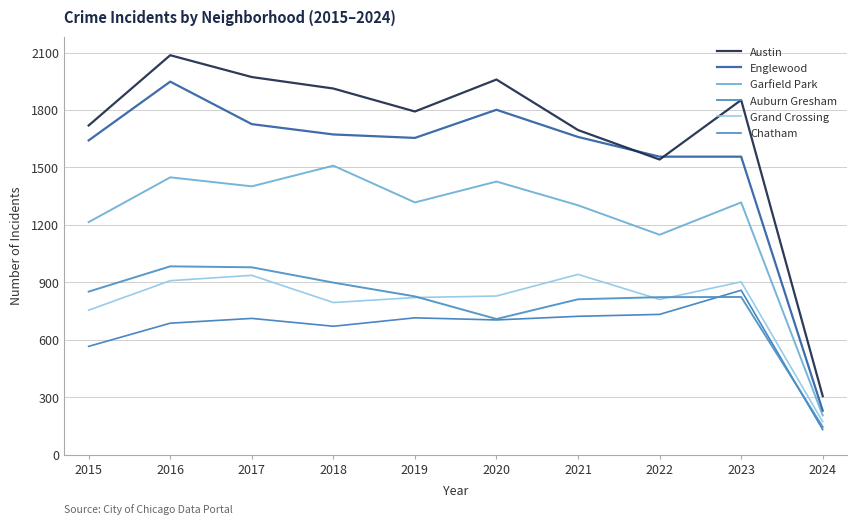

Which series has the largest total across all categories?

Austin